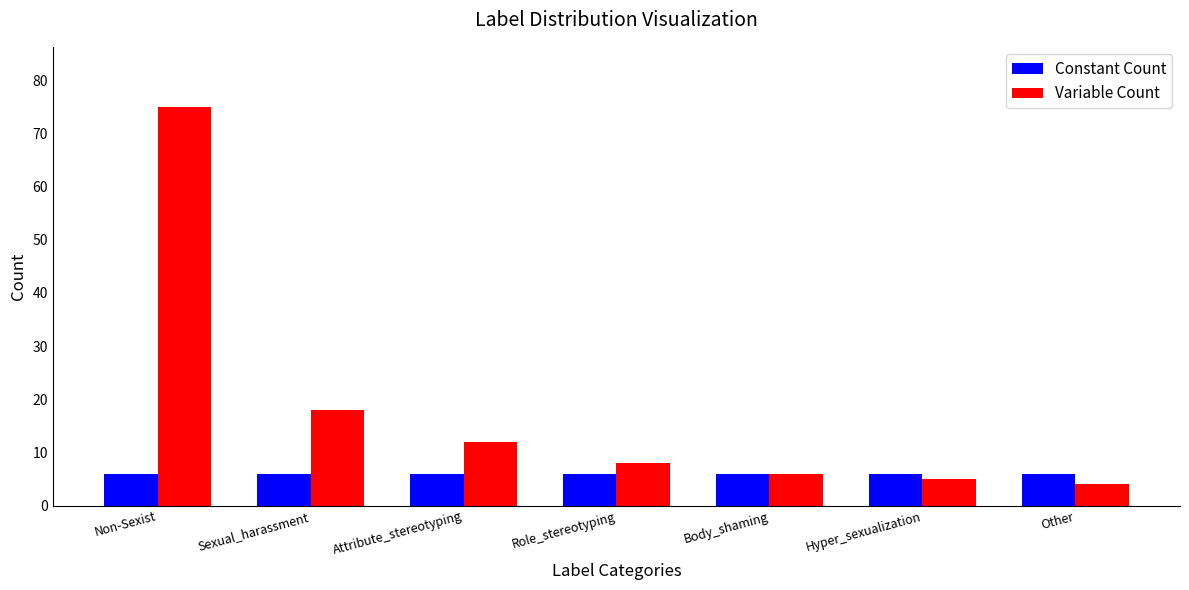

Which series has the widest spread of values?

Variable Count